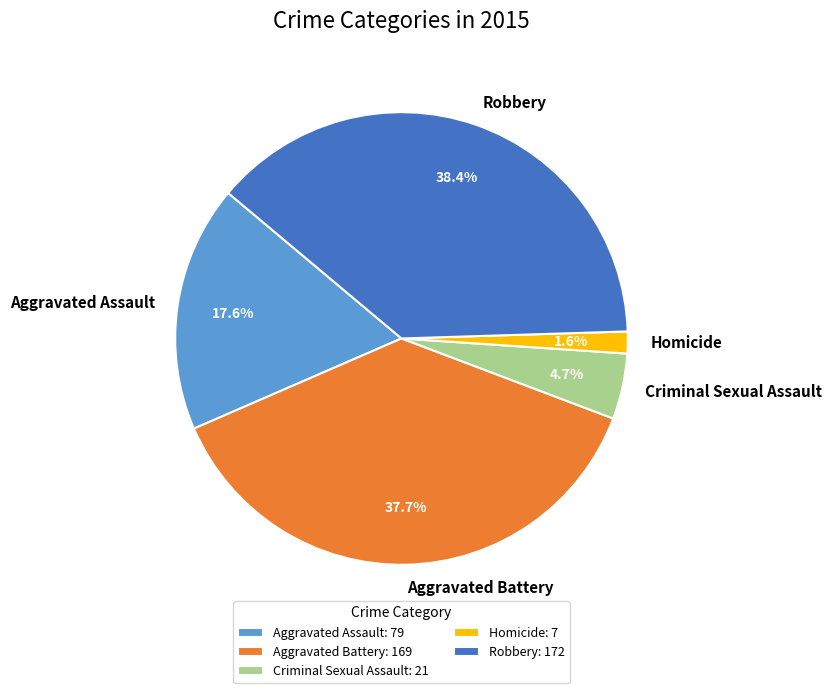

To the nearest percent, what is the combined percentage of Robbery and Homicide?

40%